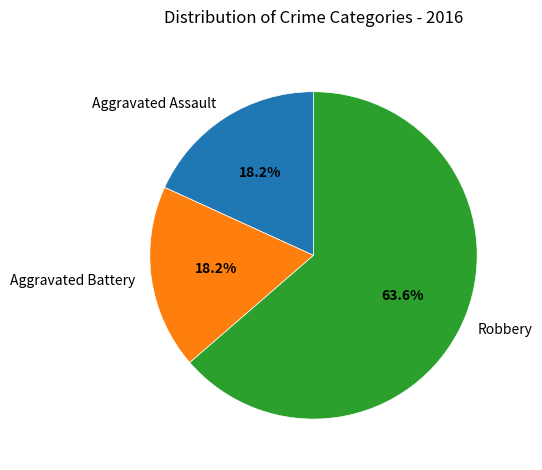

To the nearest percent, what is the average slice percentage?

33%